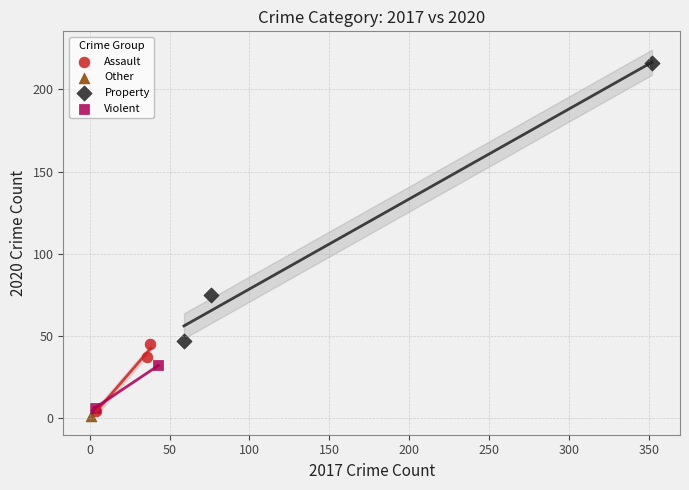

What are all the series names shown in the legend?

Assault, Other, Property, Violent